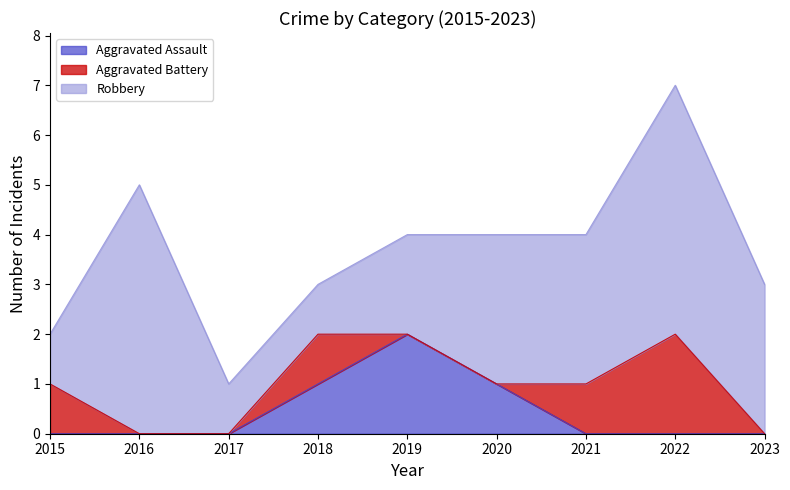

How many data points in Aggravated Battery are above 0?

4